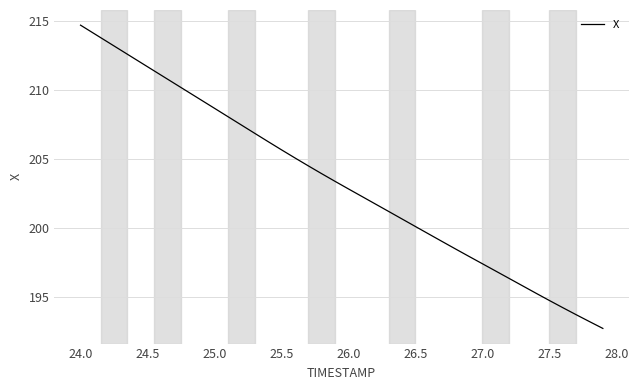

What is the difference between the second highest and second lowest values?

20.9